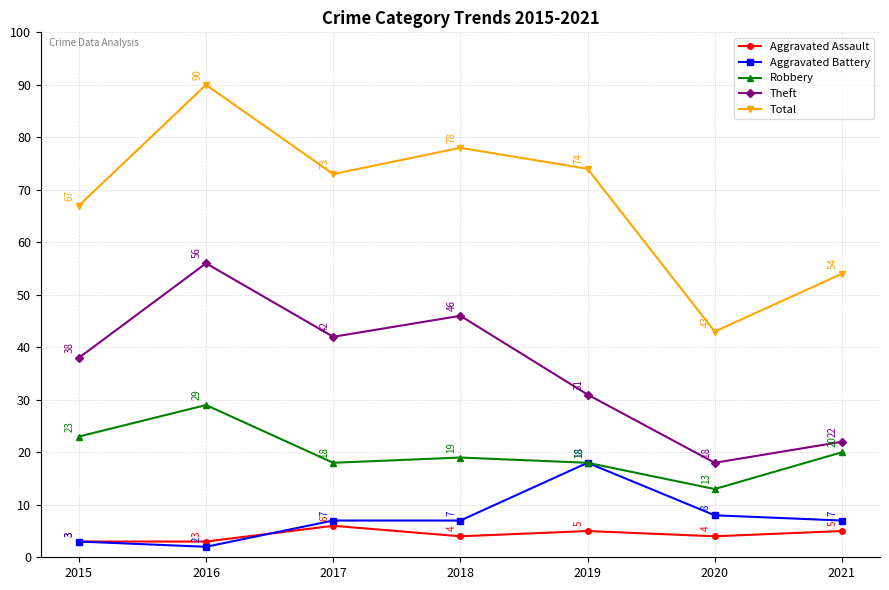

What is the sum of the Aggravated Battery values at 2018 and 2021?

14